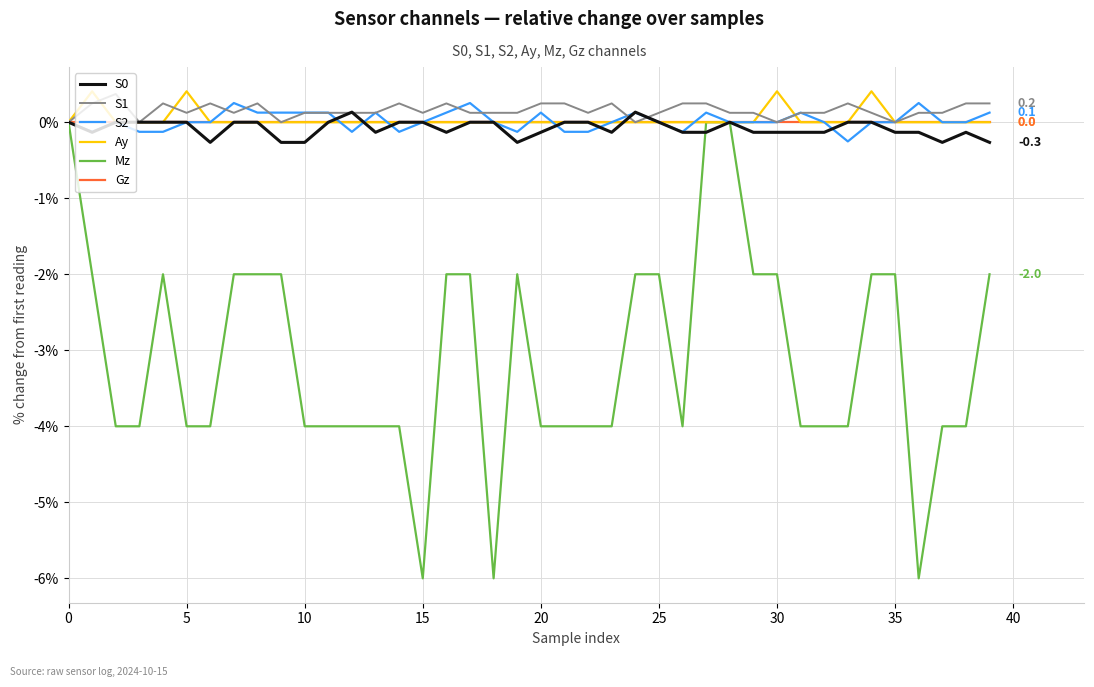

Which series has the largest range (max minus min)?

Mz